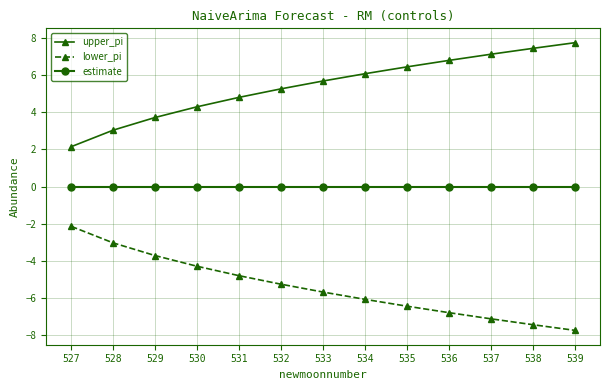

What is the difference between the highest and lowest values at 535?

12.9